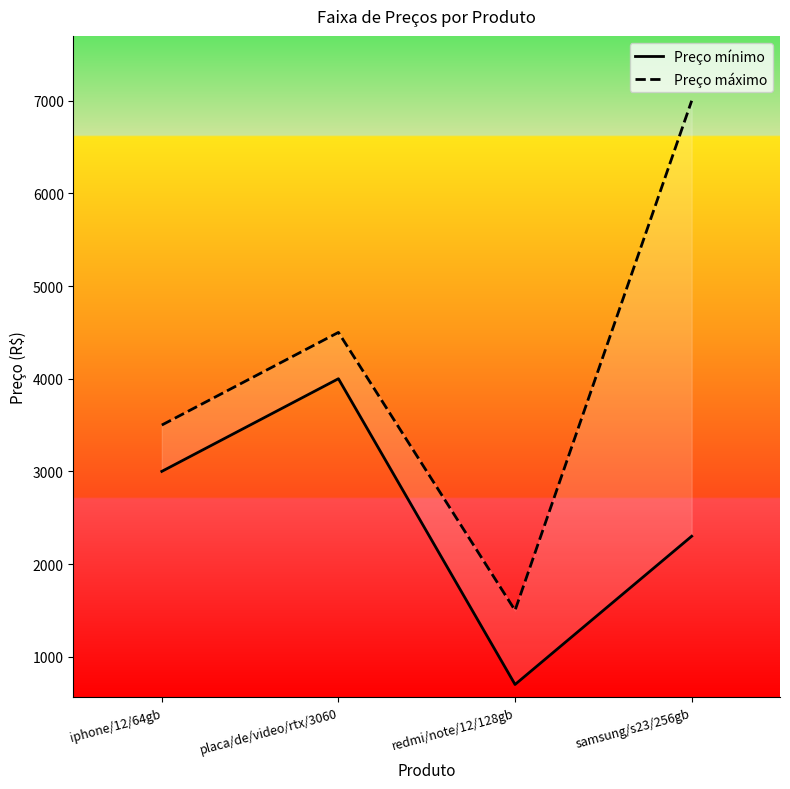

At how many categories does at least one series exceed 6067?

1